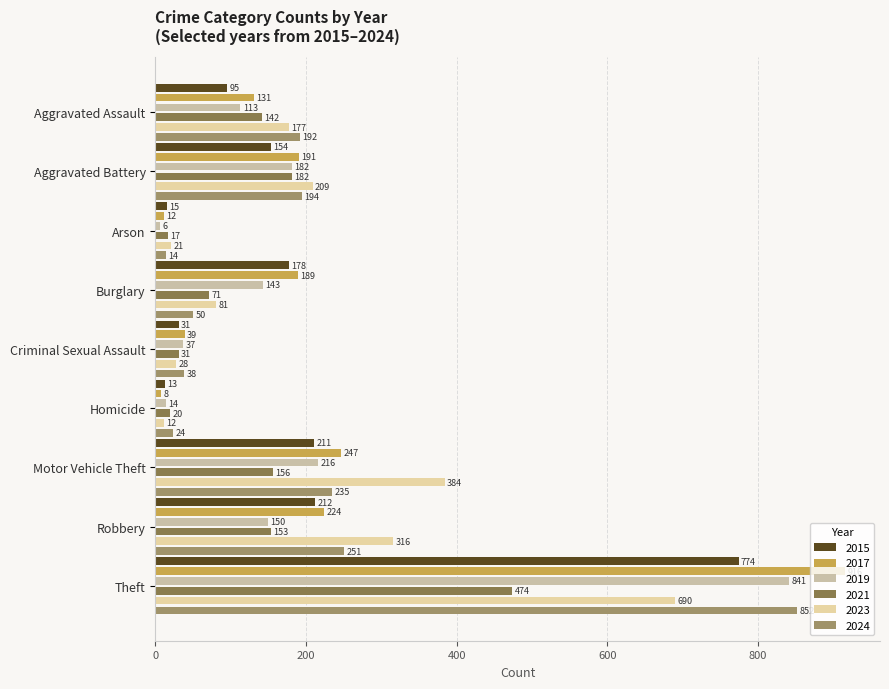

Rank the series at Robbery from lowest to highest value.

2019, 2021, 2015, 2017, 2024, 2023